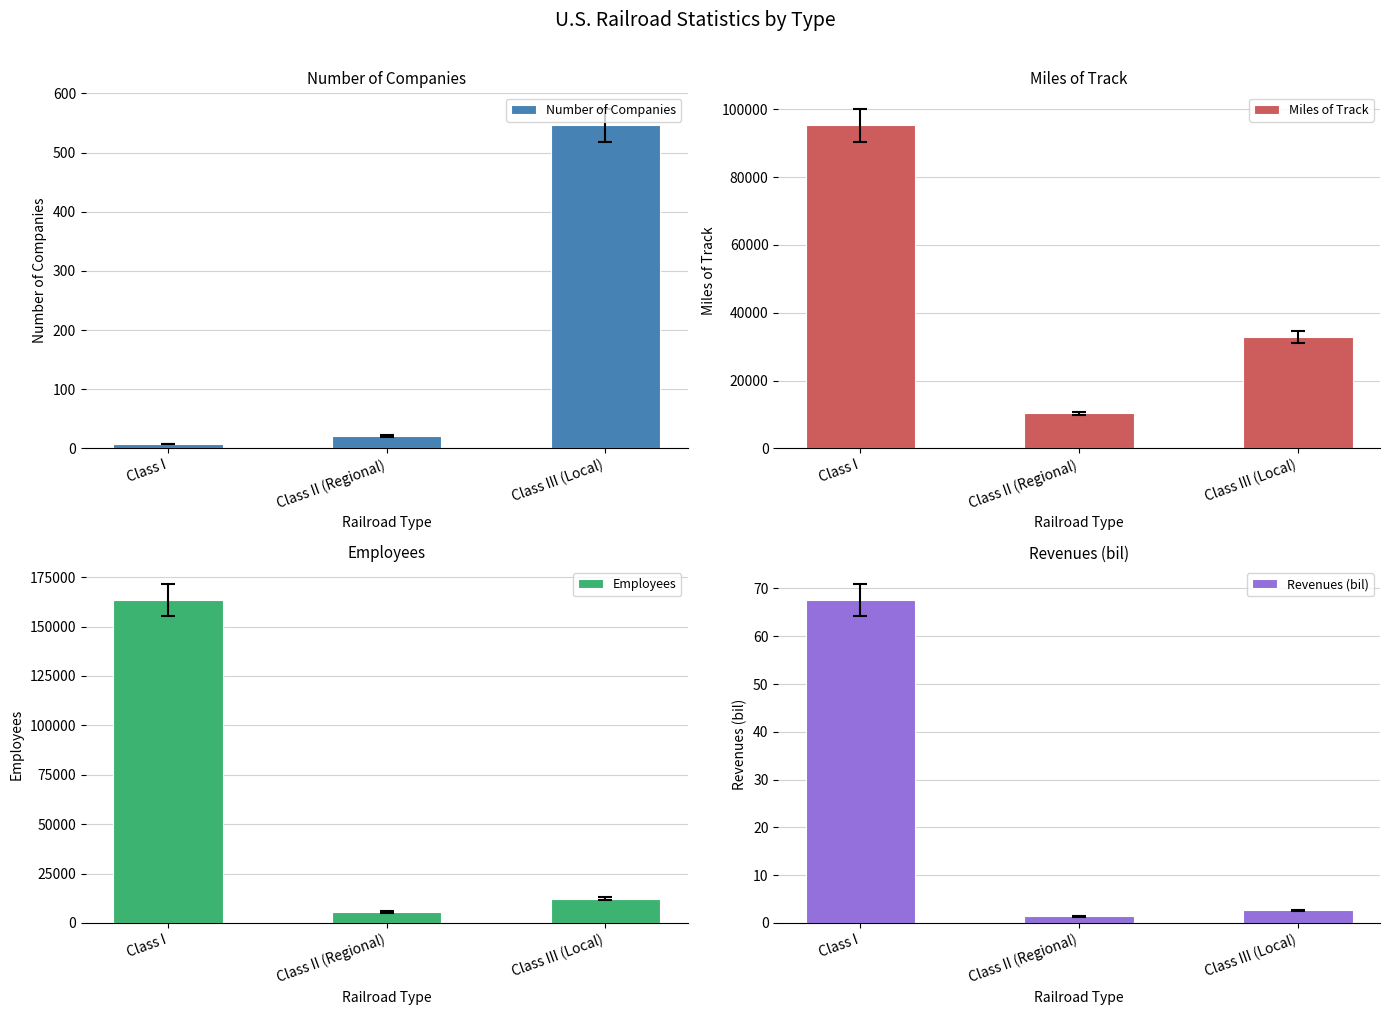

How many data points in Revenues (bil) are above 2?

2